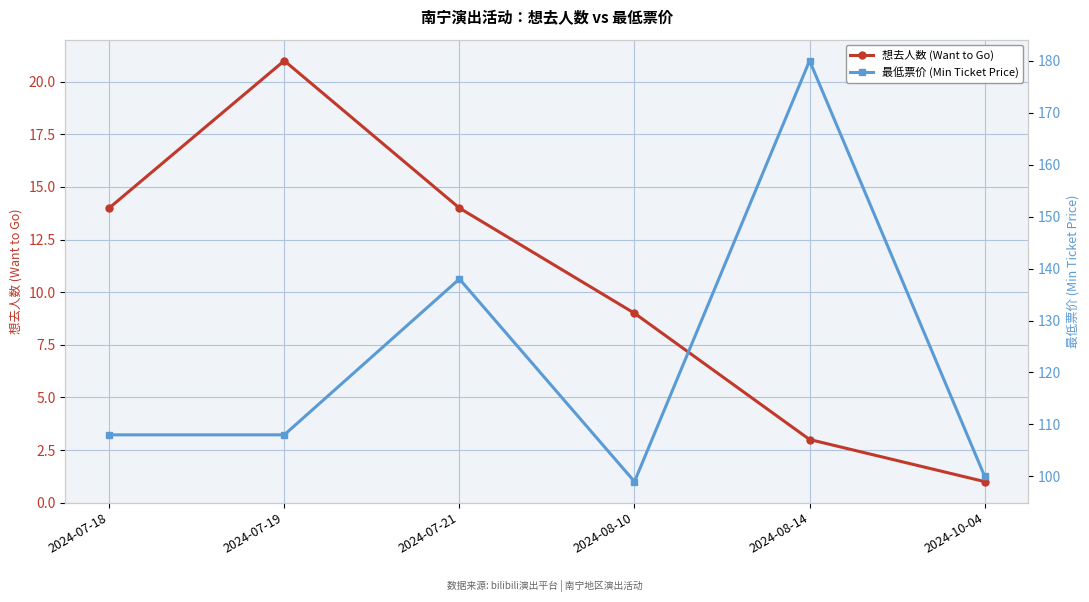

What are all the series names shown in the legend?

想去人数 (Want to Go), 最低票价 (Min Ticket Price)